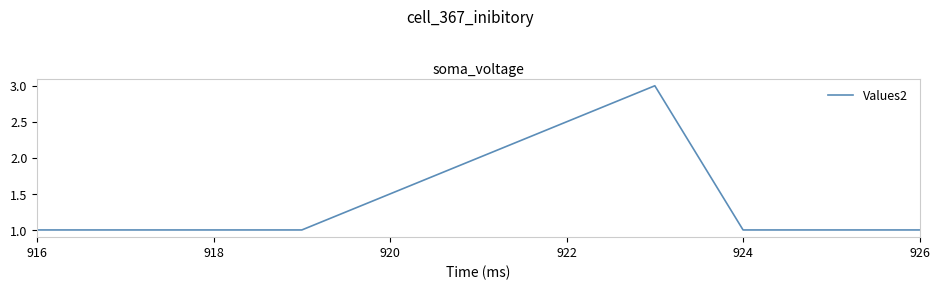

Does the chart display data point markers on the line(s)?

No